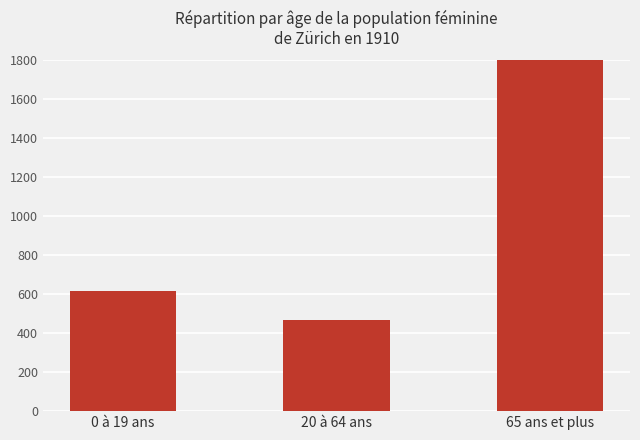

What is the difference between the second highest and minimum values?

147